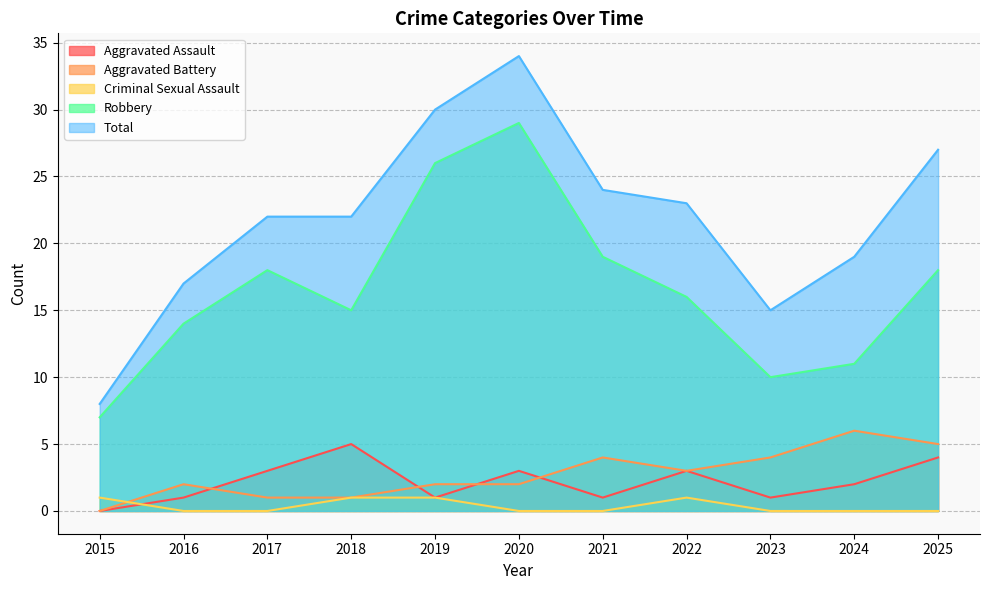

What is the total value across all series at 2023?

30